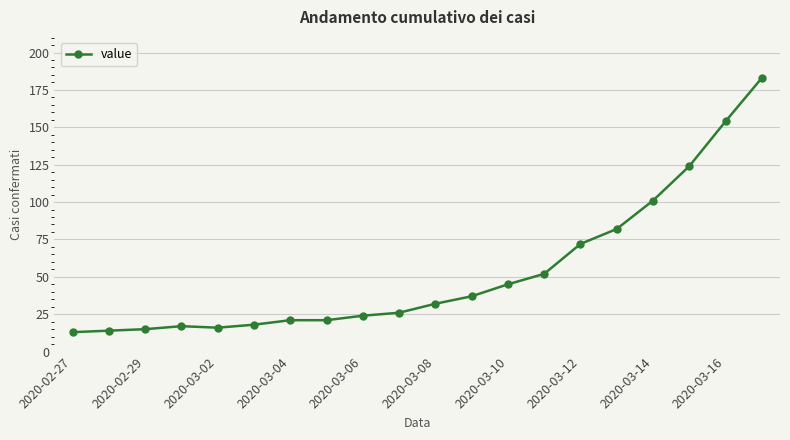

What is the sum of all values?

1067